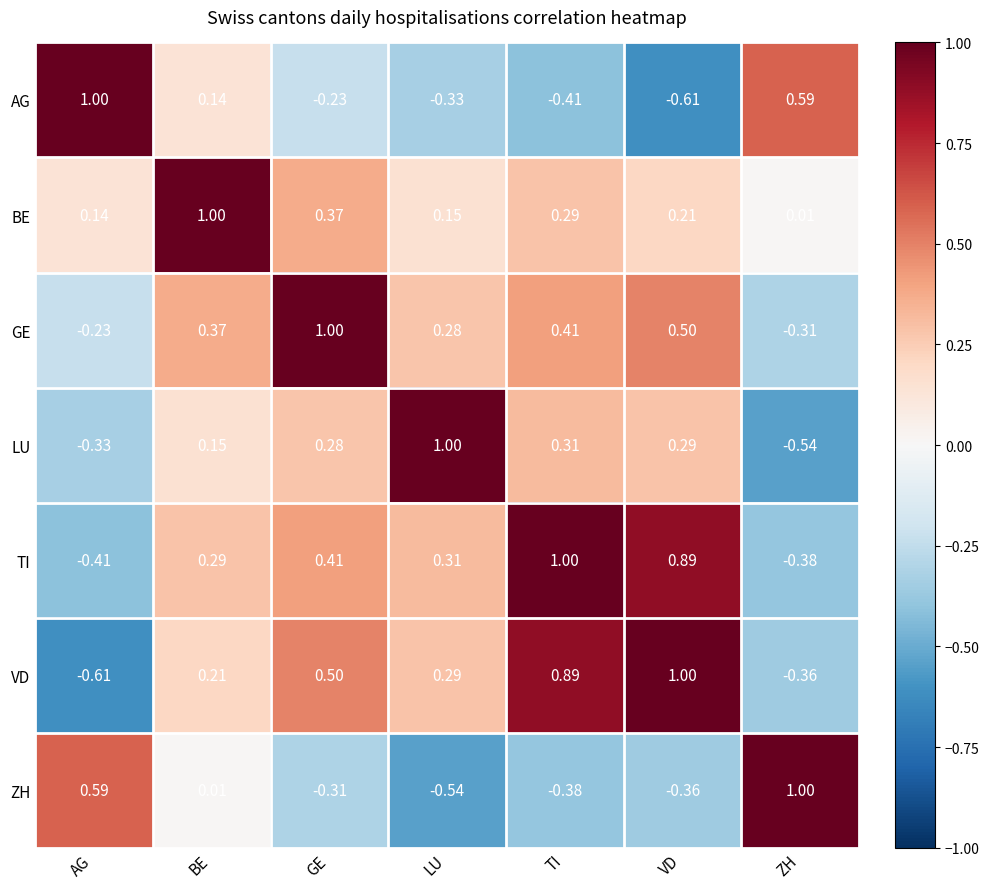

At which category is the sum across all series the highest?

BE